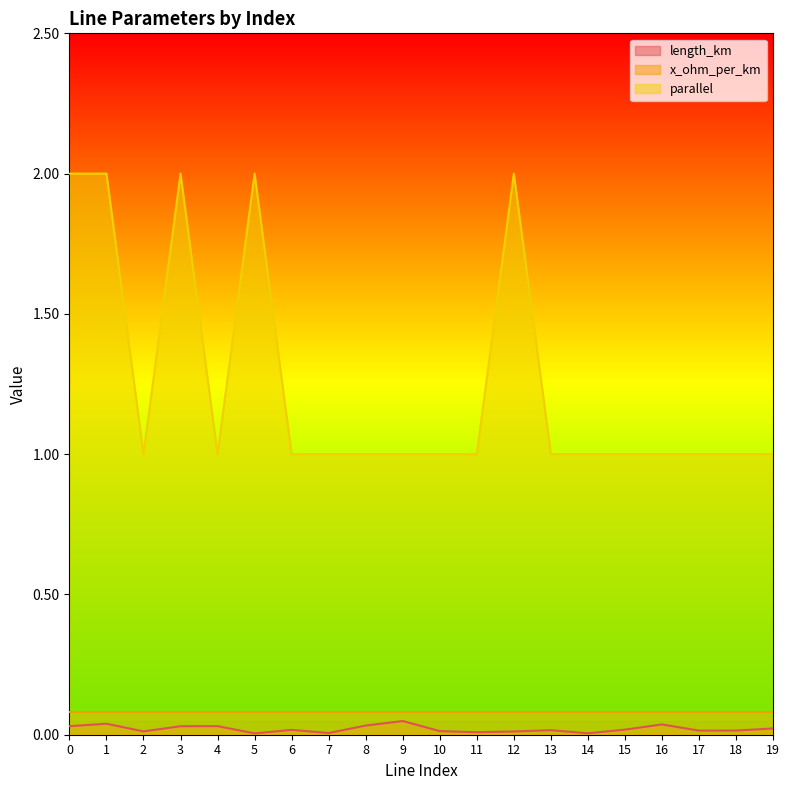

True or false: parallel has a value of 1.6 at 11.

False